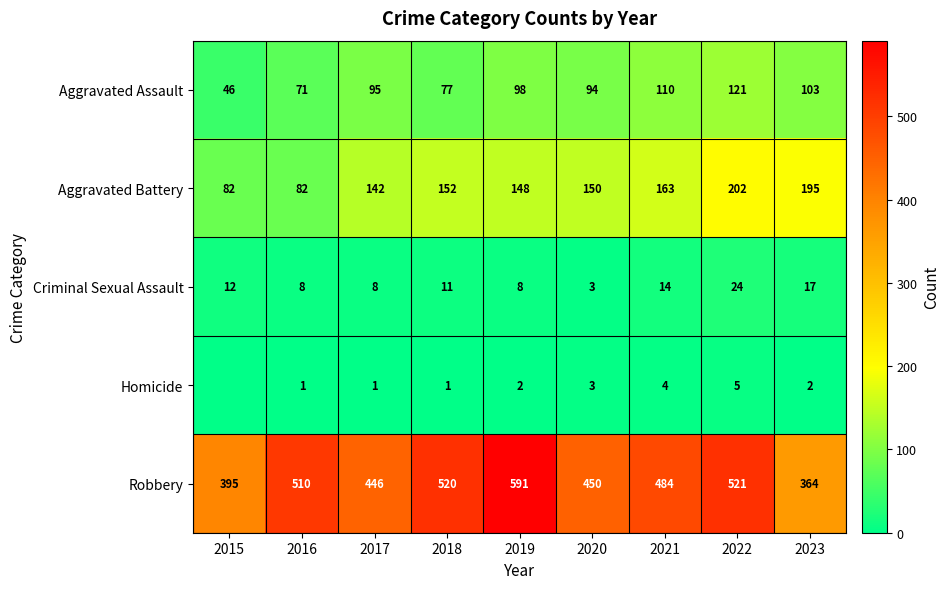

At how many categories does at least one series exceed 404?

7